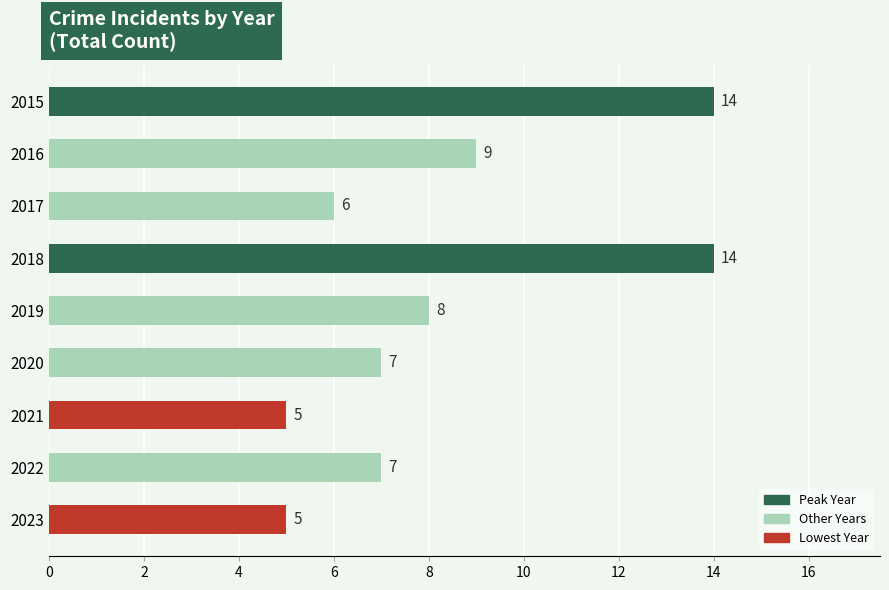

Does the chart contain any negative values?

No